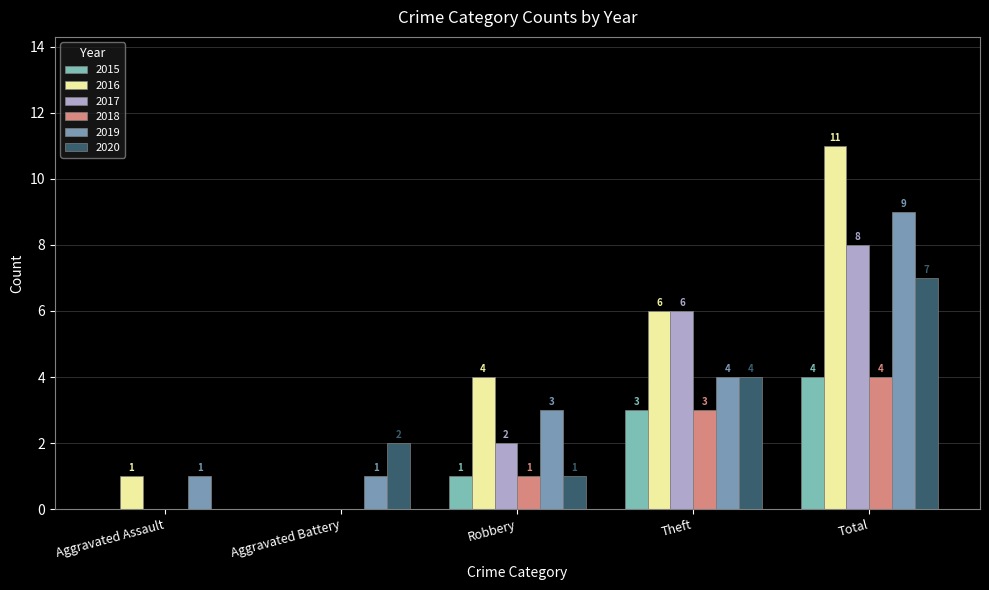

At which label does 2020 reach its minimum?

Aggravated Assault